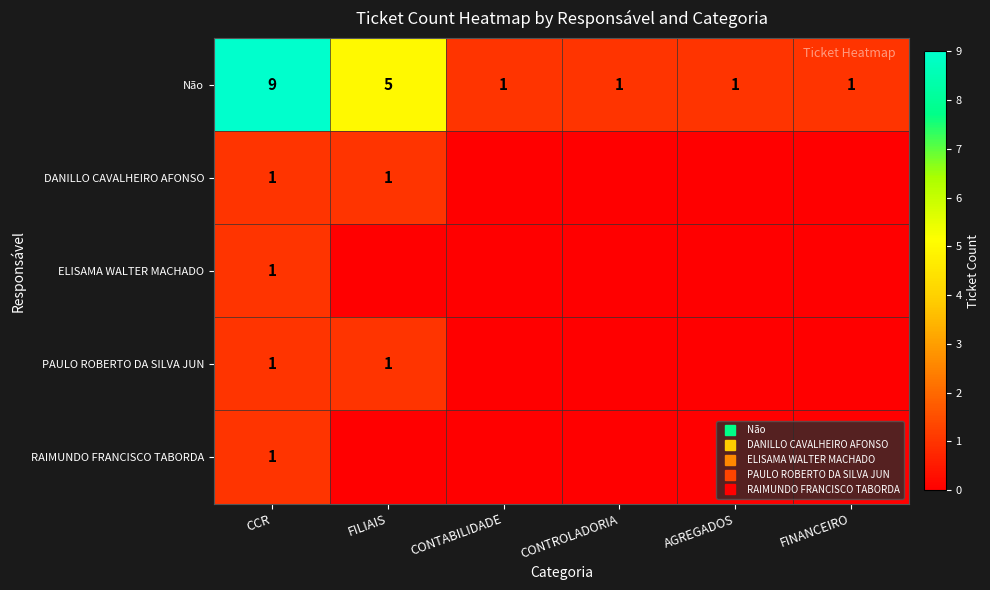

Rank the series at FILIAIS from highest to lowest value.

Não, DANILLO CAVALHEIRO AFONSO, PAULO ROBERTO DA SILVA JUN, ELISAMA WALTER MACHADO, RAIMUNDO FRANCISCO TABORDA